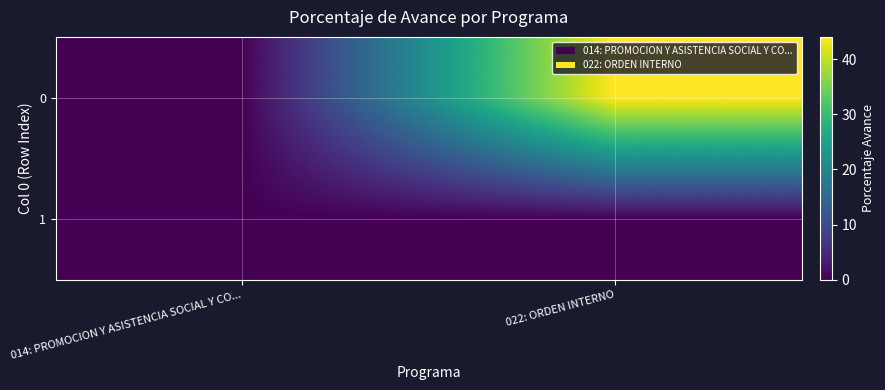

How many distinct data groups are displayed?

2